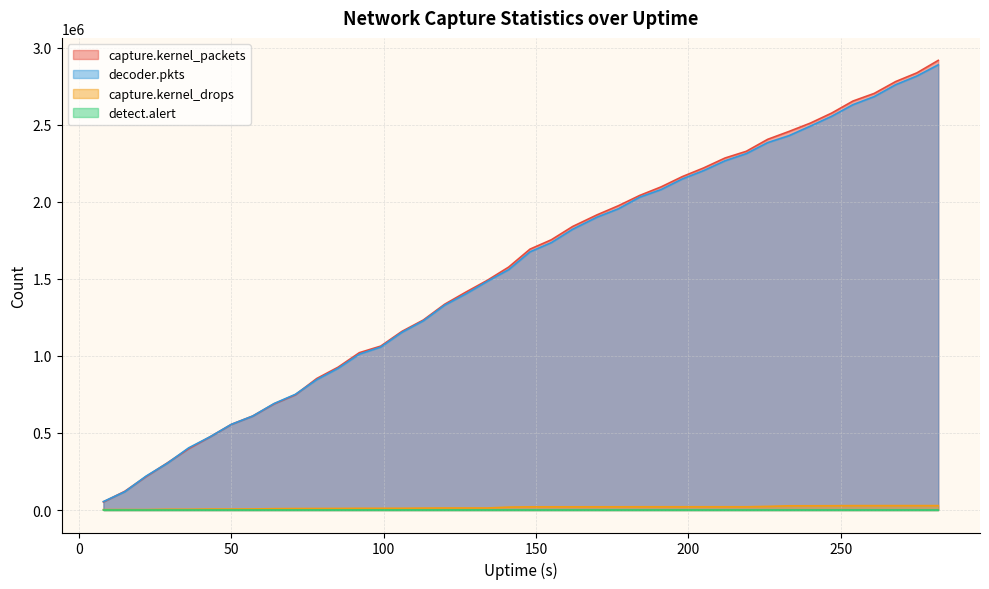

Reading left to right, extract all data points from this chart.

capture.kernel_packets: 52550	121342	217093	306086	398397	474804	555725	609986	688774	747868	853192	926621	1020949	1063576	1159539	1233059	1335385	1414542	1490504	1576373	1692771	1753518	1839757	1915250	1974387	2041208	2096542	2163481	2219802	2284060	2327789	2405291	2456421	2510479	2575574	2653728	2703509	2780089	2836886	2917719
decoder.pkts: 54768	118519	219952	304019	403597	475147	556026	609586	690799	750661	846055	919402	1011627	1057567	1153695	1228048	1329436	1403098	1483999	1559897	1675366	1735093	1822032	1900430	1954675	2029964	2079316	2148533	2202715	2266115	2312807	2384116	2429137	2491005	2554973	2630271	2682964	2759703	2816551	2889052
capture.kernel_drops: 2631	2810	2810	4918	4918	6390	6390	6945	8867	9720	9982	10317	11187	11187	11380	12528	13135	13135	13135	18946	20734	20734	20734	20824	20860	21030	21030	21030	21030	21030	21030	23570	27271	27485	27732	28493	28493	28654	28654	28654
detect.alert: 1	6	15	15	26	27	27	27	28	28	28	28	29	29	30	30	30	31	33	33	33	33	33	34	34	35	35	35	39	39	39	39	40	40	41	43	43	43	43	43